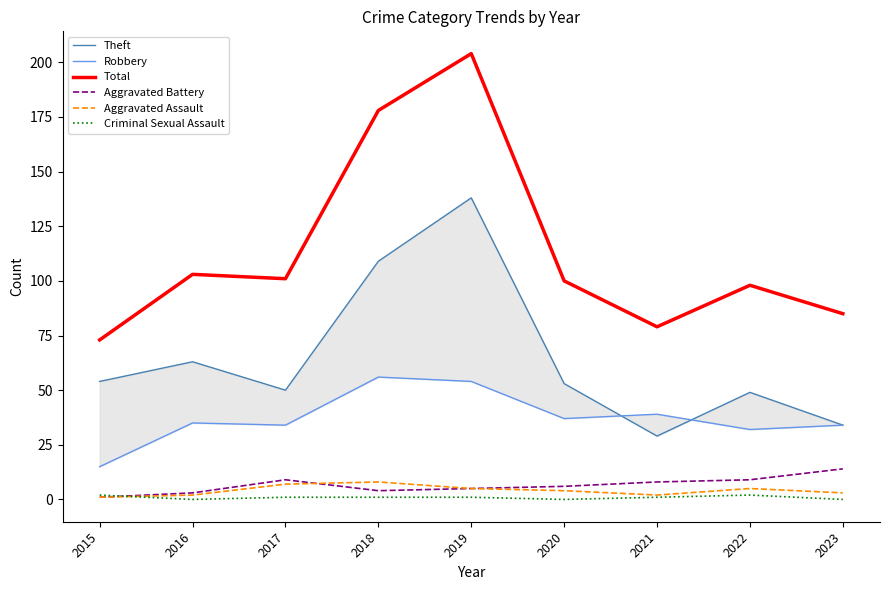

Is the value of Aggravated Battery at 2021 greater than the value of Total at 2016?

No